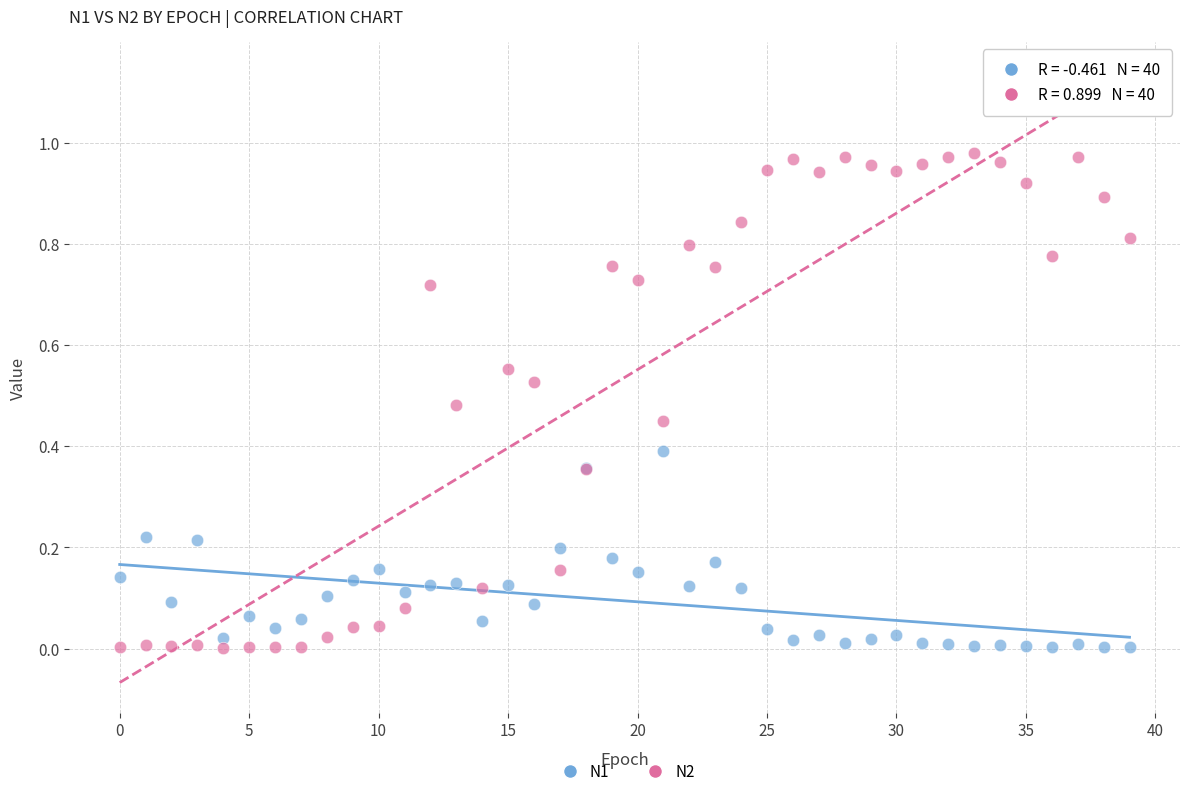

Which series has the widest spread of Y values?

N2